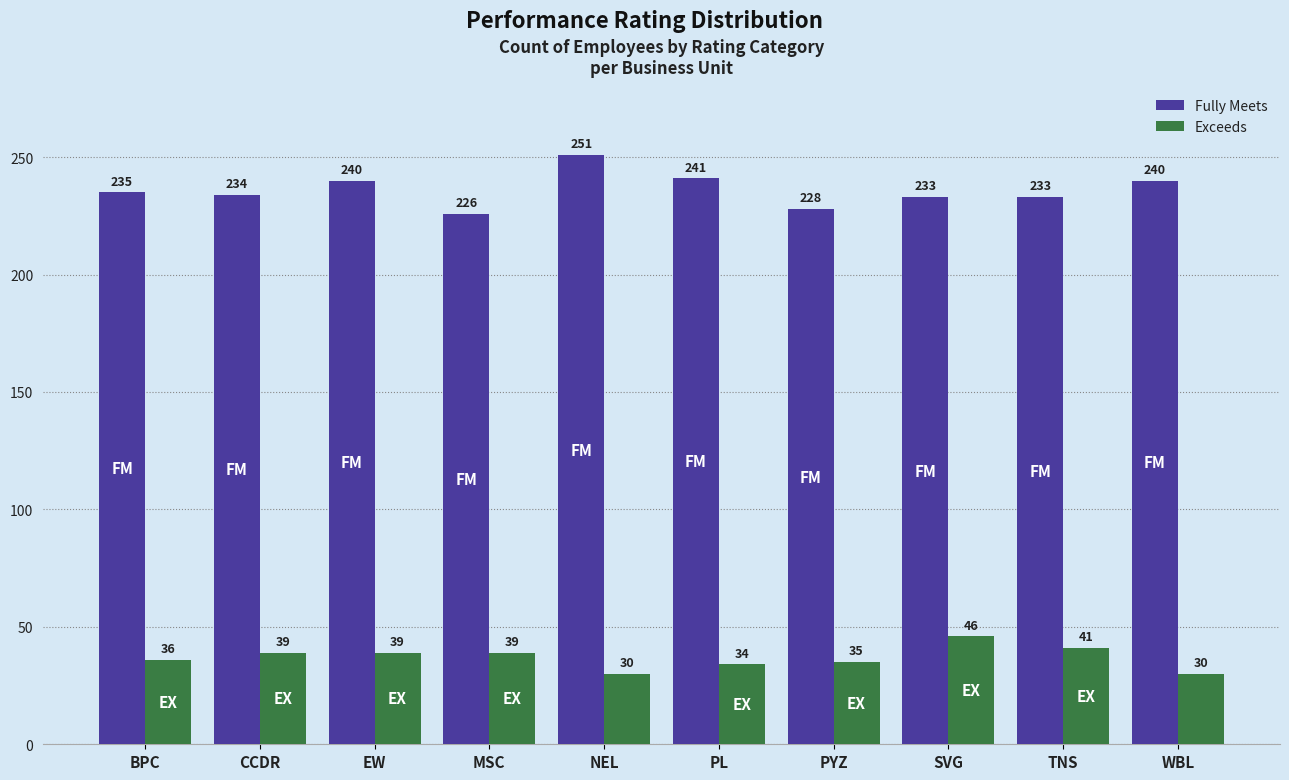

Is it true that Fully Meets equals 365 at PYZ?

False